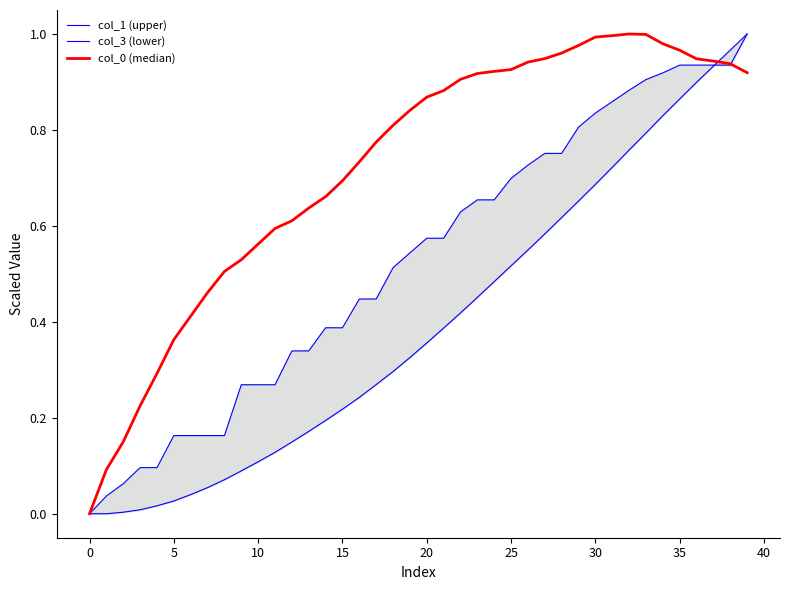

At 30, list the series in order from largest to smallest.

col_0 (median), col_3 (lower), col_1 (upper)